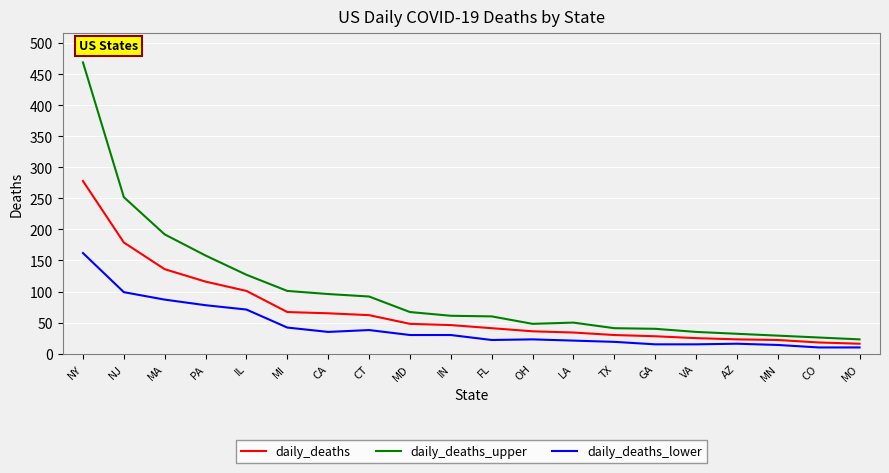

List the series in order of their peak value, highest first.

daily_deaths_upper, daily_deaths, daily_deaths_lower